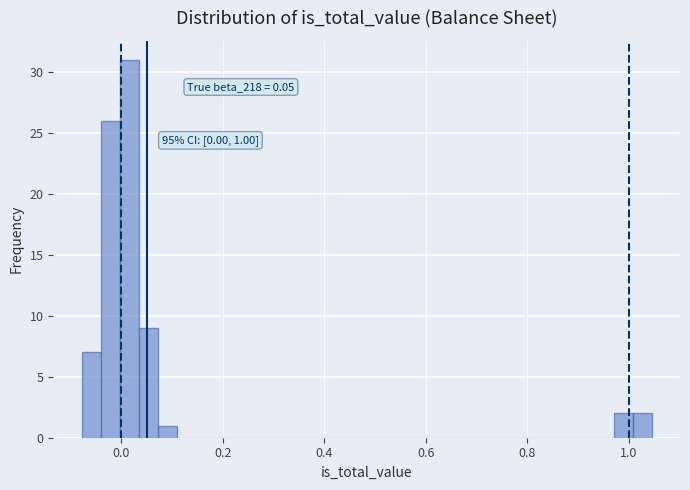

Read against the x-axis, roughly where is the centre of the tallest bar?

0.02